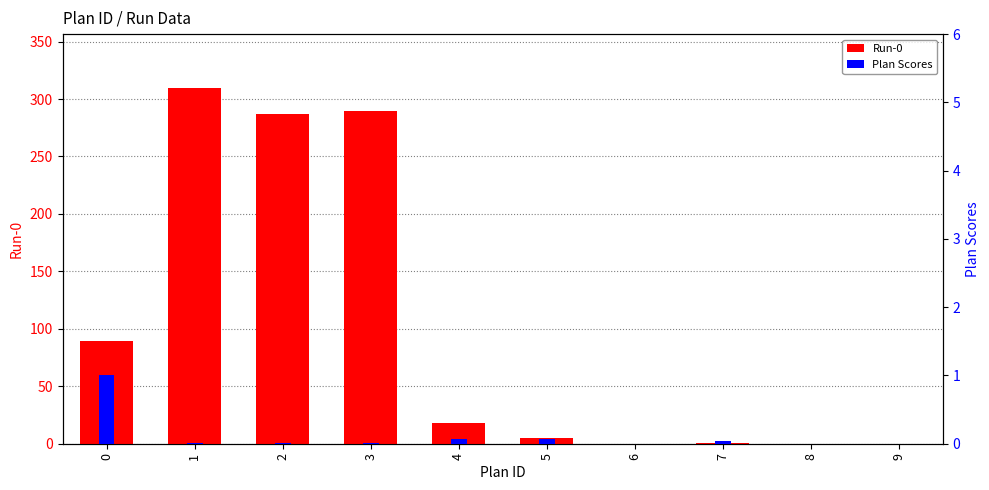

At 8, list the series in order from largest to smallest.

Run-0, Plan Scores